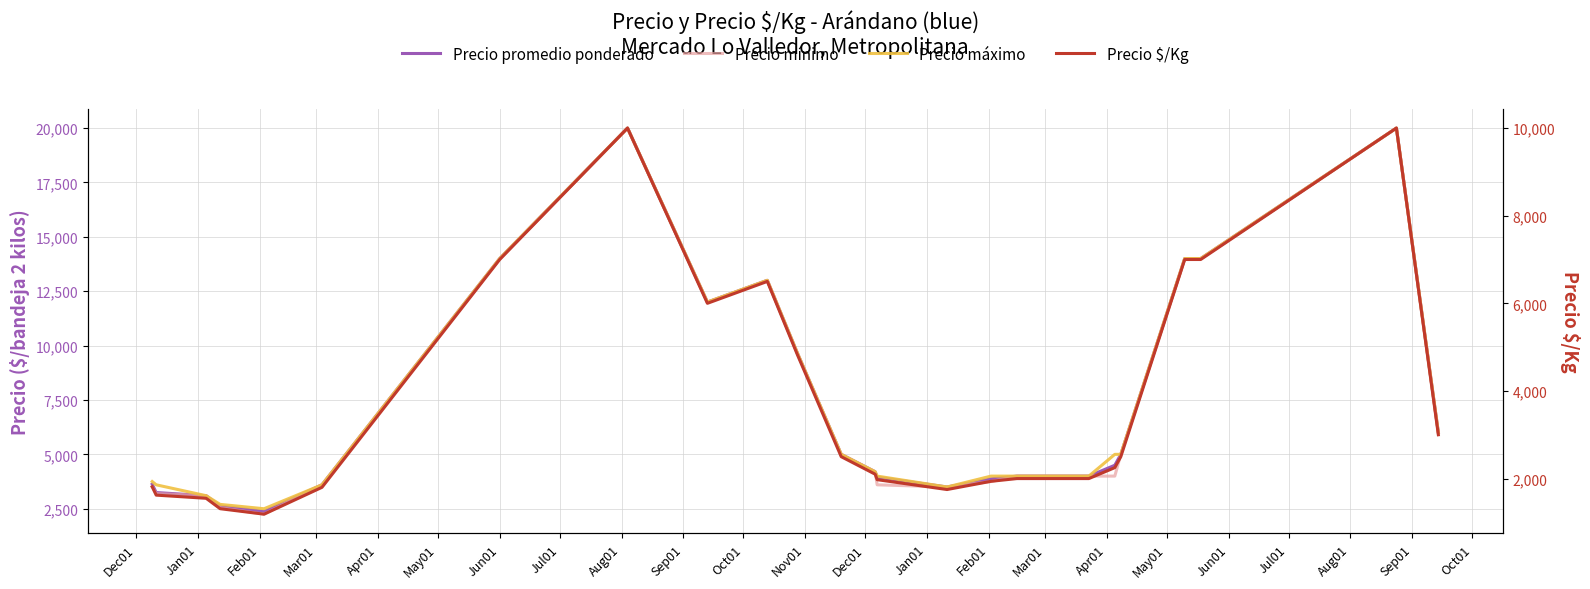

What are all the series names shown in the legend?

Precio promedio ponderado, Precio mínimo, Precio máximo, Precio $/Kg